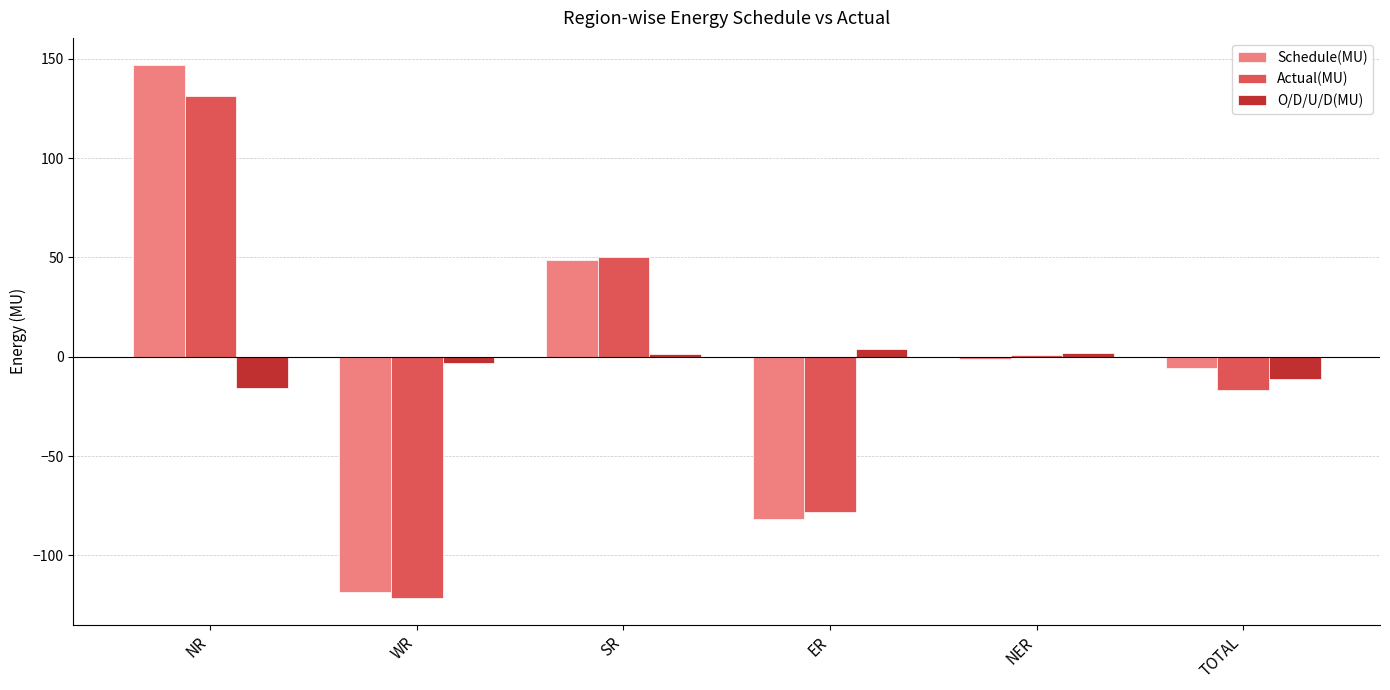

Which series has the largest range (max minus min)?

Schedule(MU)